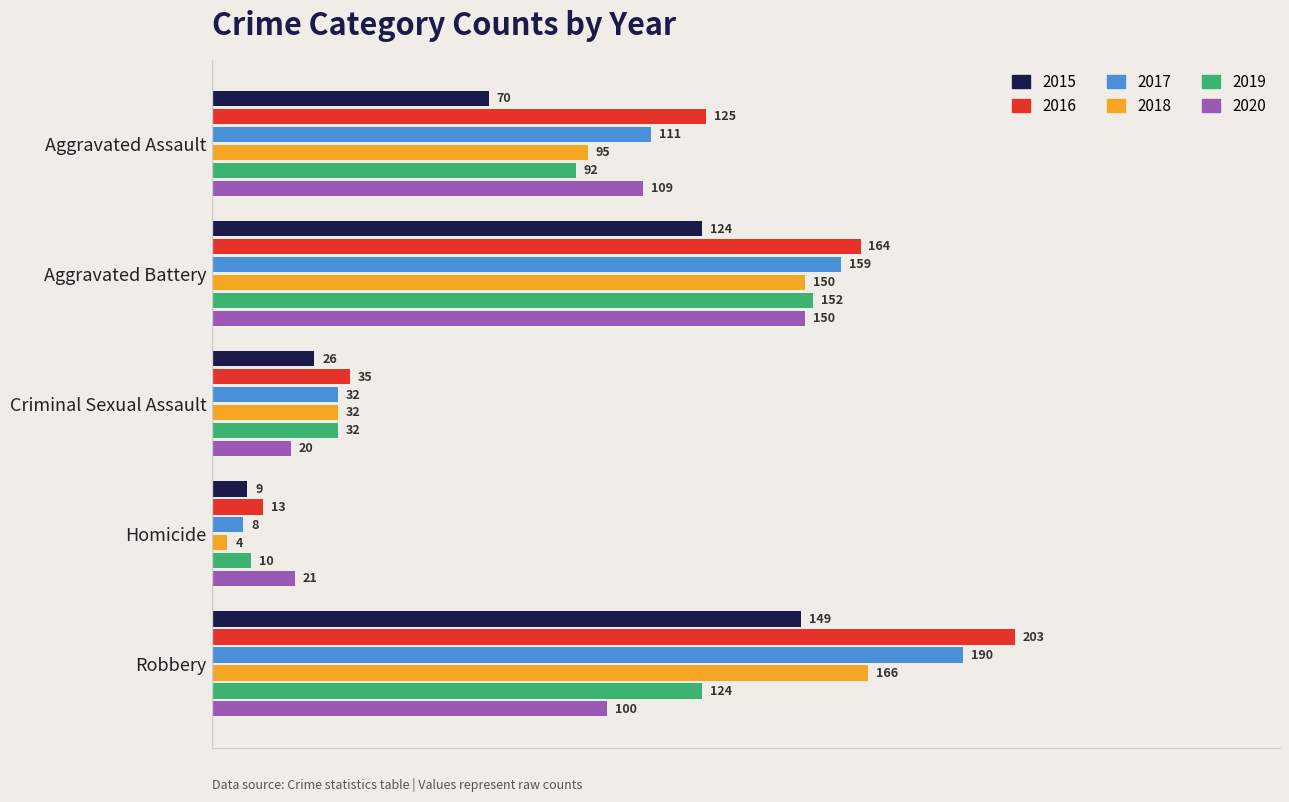

Which series changed the most between Aggravated Battery and Robbery?

2020